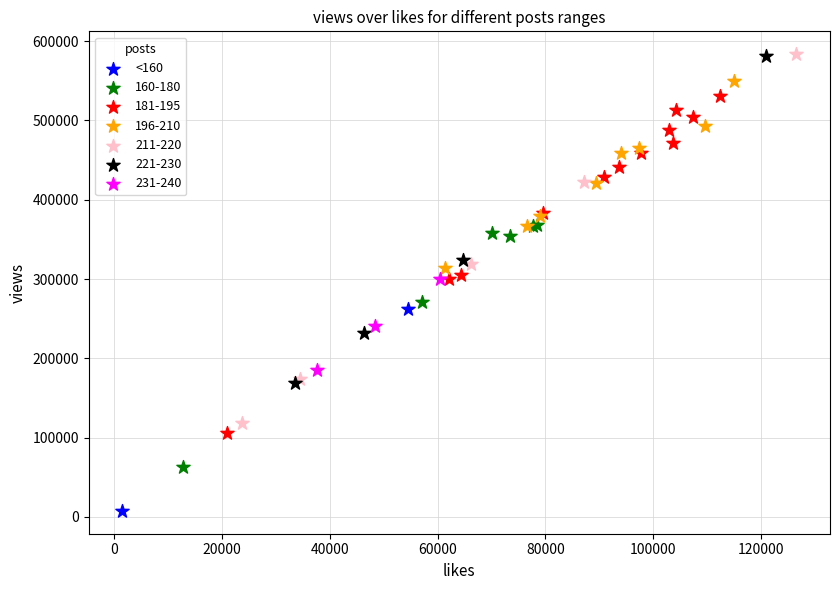

What are all the series names shown in the legend?

<160, 160-180, 181-195, 196-210, 211-220, 221-230, 231-240